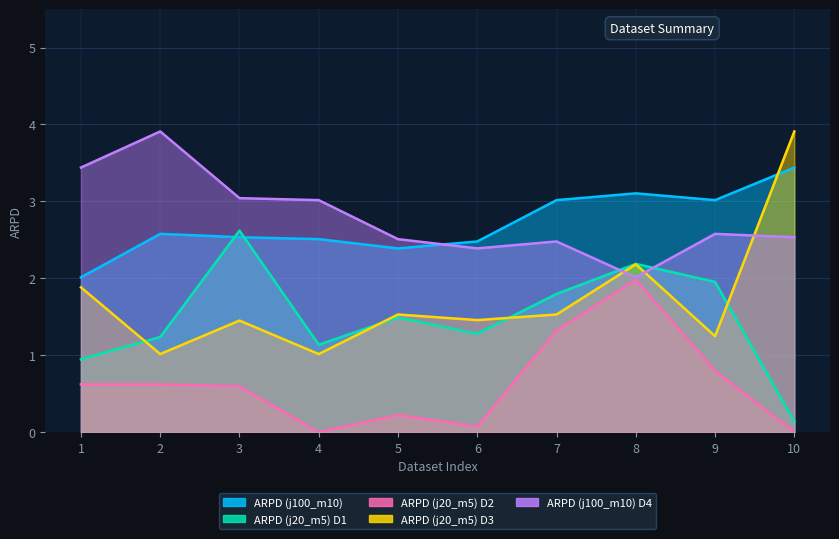

What is the highest value of the ARPD (j20_m5) D3 series?

3.9